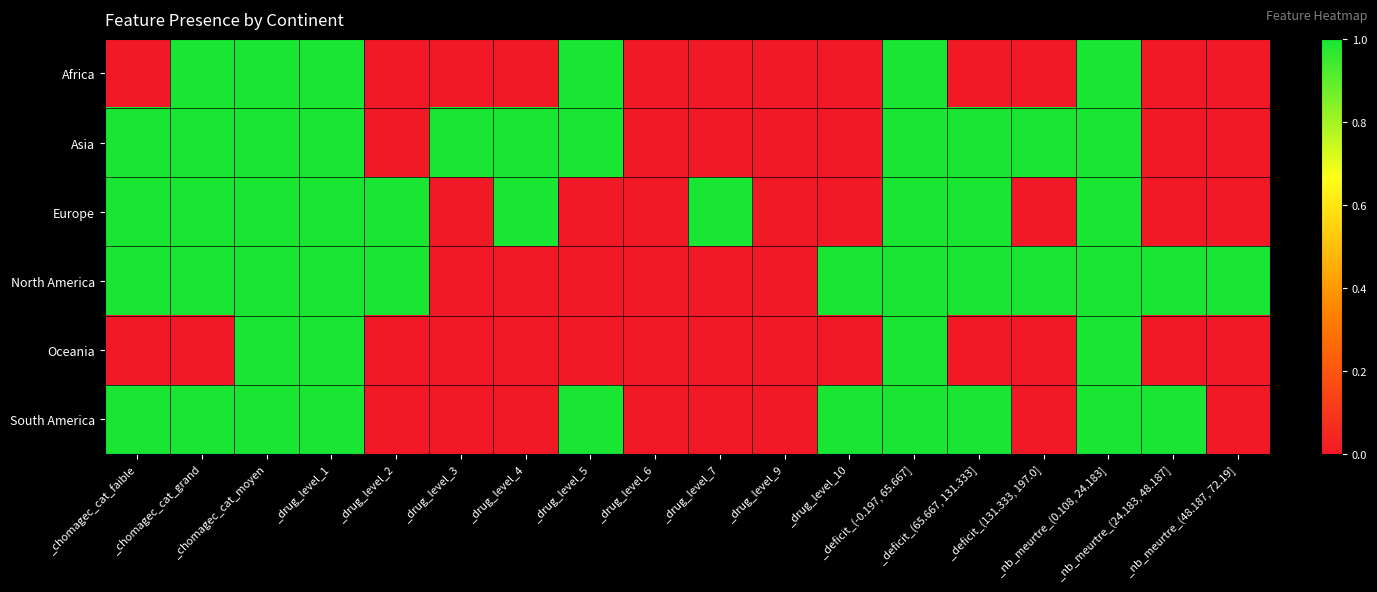

Which series has the largest range (max minus min)?

Africa